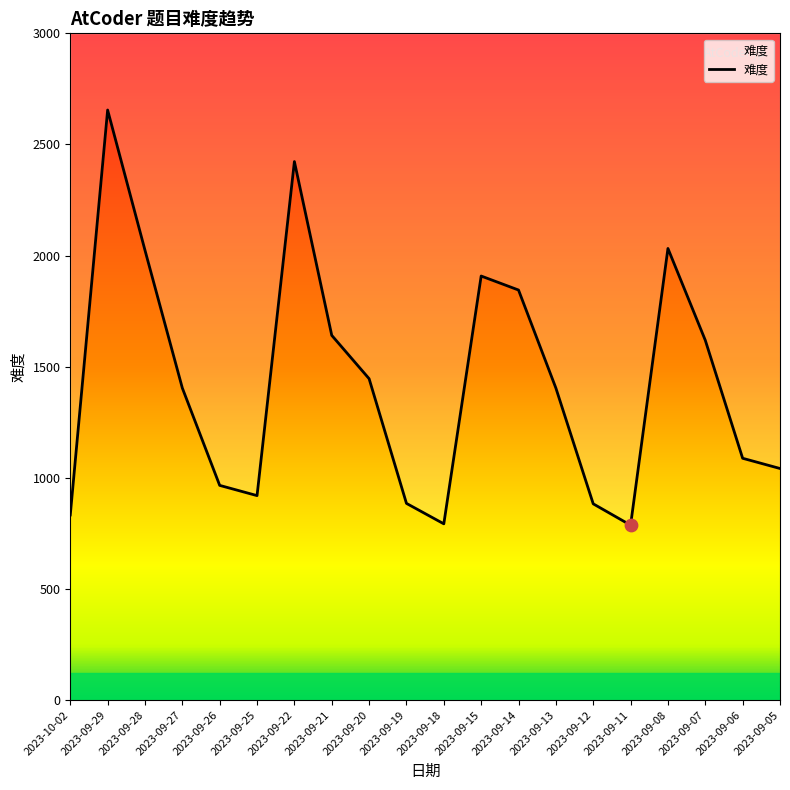

What is the change in value from 2023-10-02 to 2023-09-06?

+255